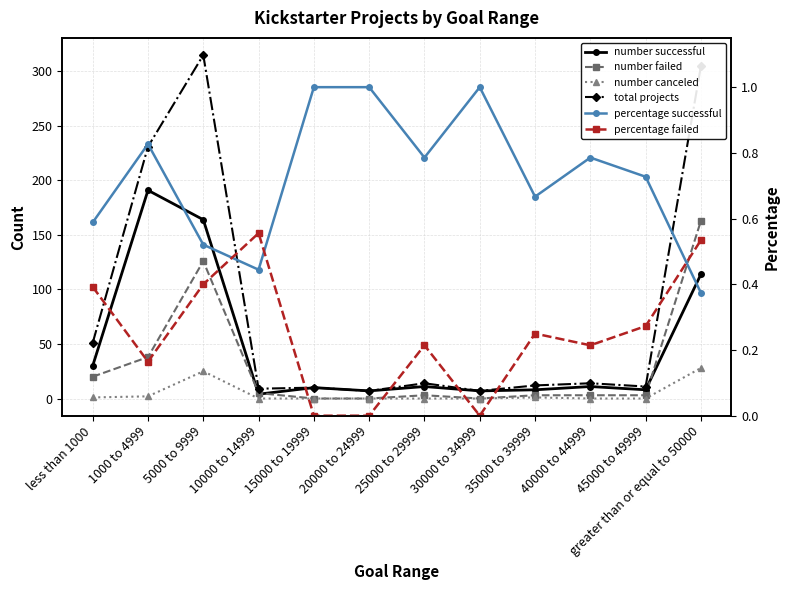

True or false: number canceled and total projects intersect in this chart.

False